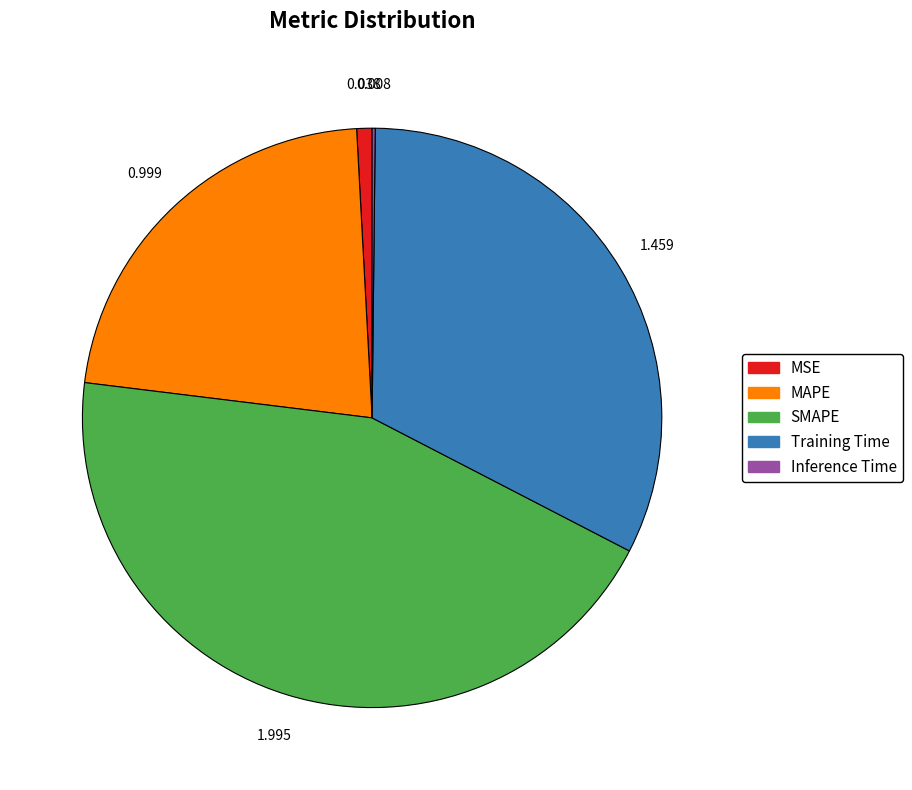

Which has a higher value, SMAPE or MSE?

SMAPE